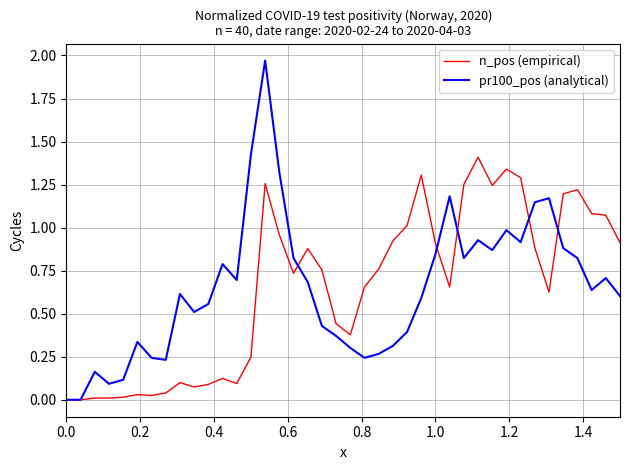

List the series in order of their peak value, highest first.

pr100_pos (analytical), n_pos (empirical)